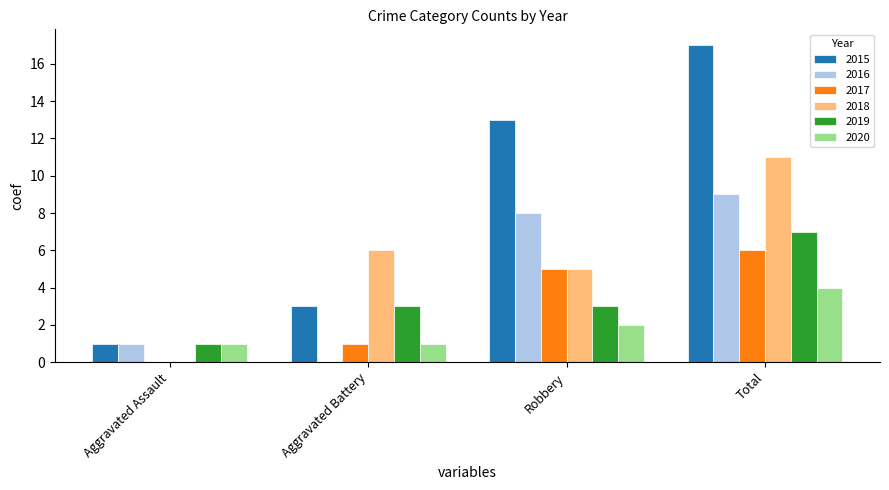

Which series has the largest total across all categories?

2015